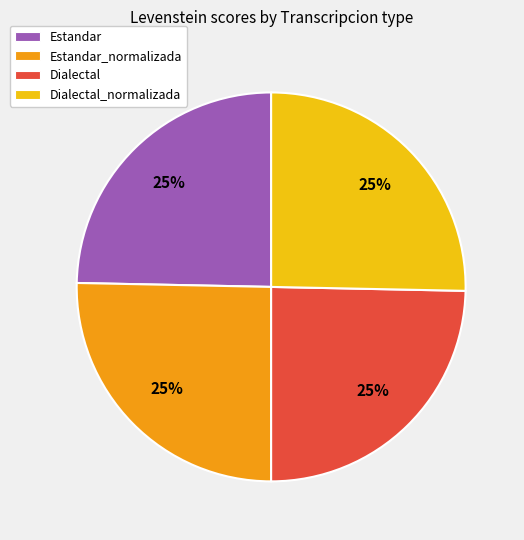

What percentage is the Estandar_normalizada slice, to the nearest percent?

25%